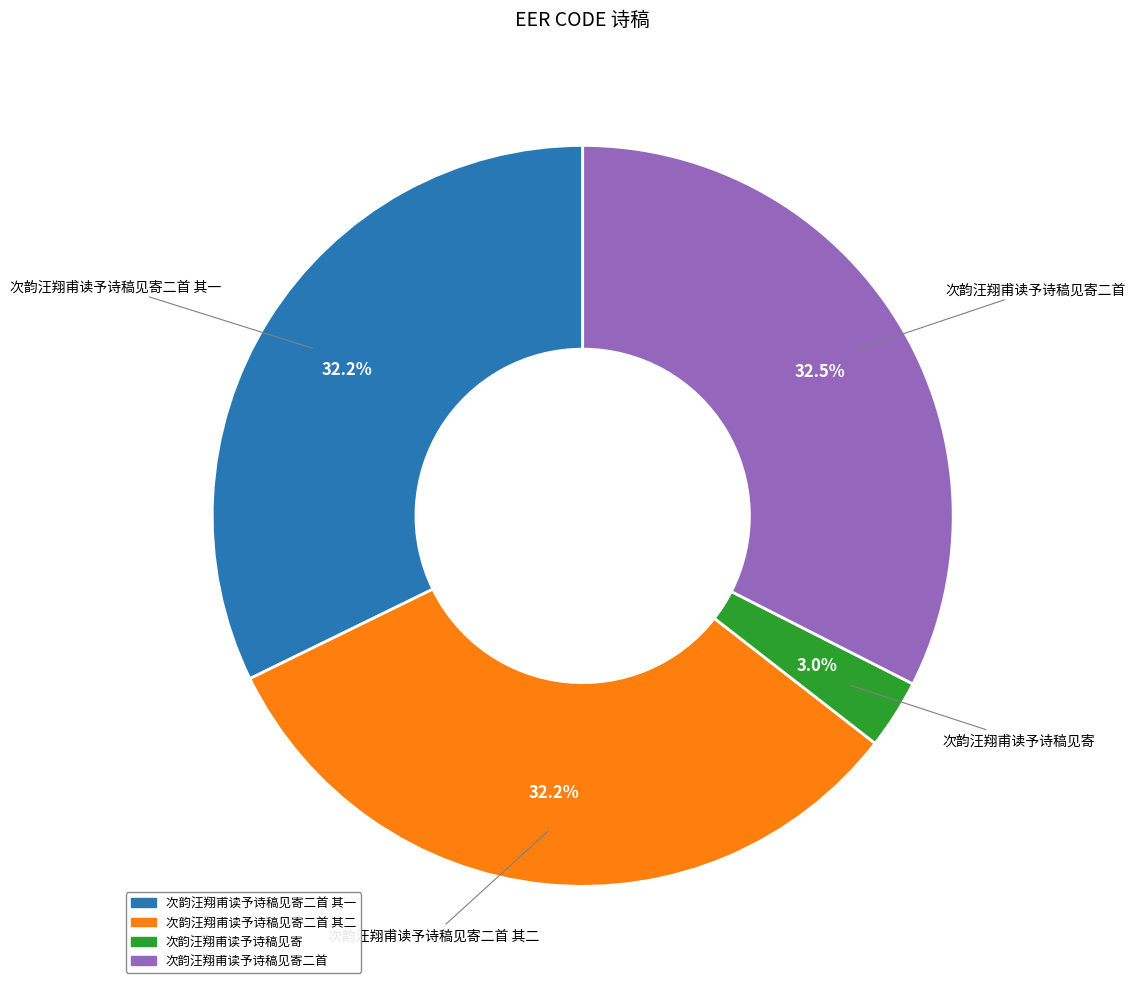

Is the sum of 次韵汪翔甫读予诗稿见寄二首 其一 and 次韵汪翔甫读予诗稿见寄 greater than half?

No